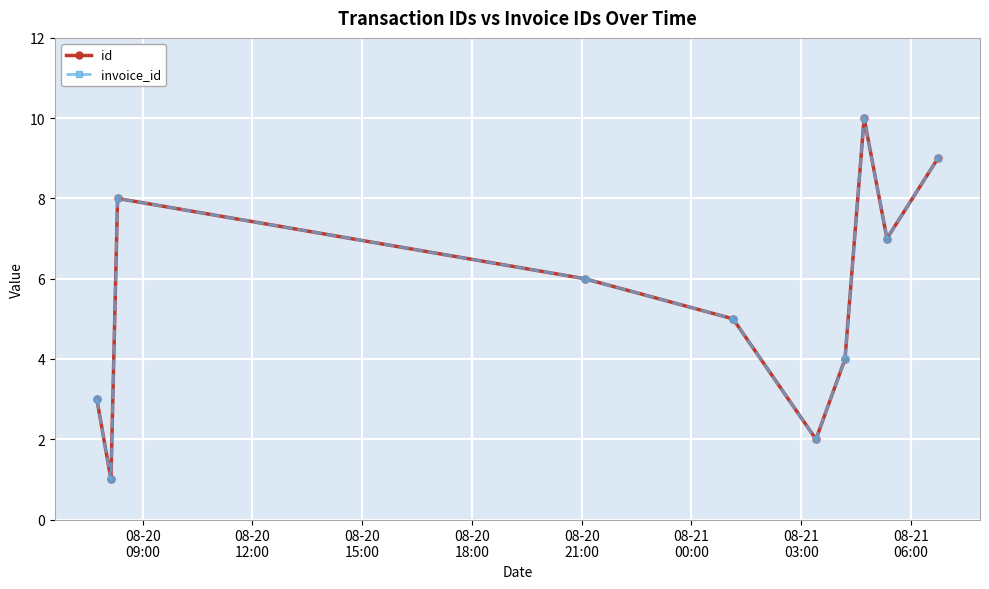

Reading right to left, list all the values displayed in this chart.

id: 9	7	10	4	2	5	6	8	1	3
invoice_id: 9	7	10	4	2	5	6	8	1	3